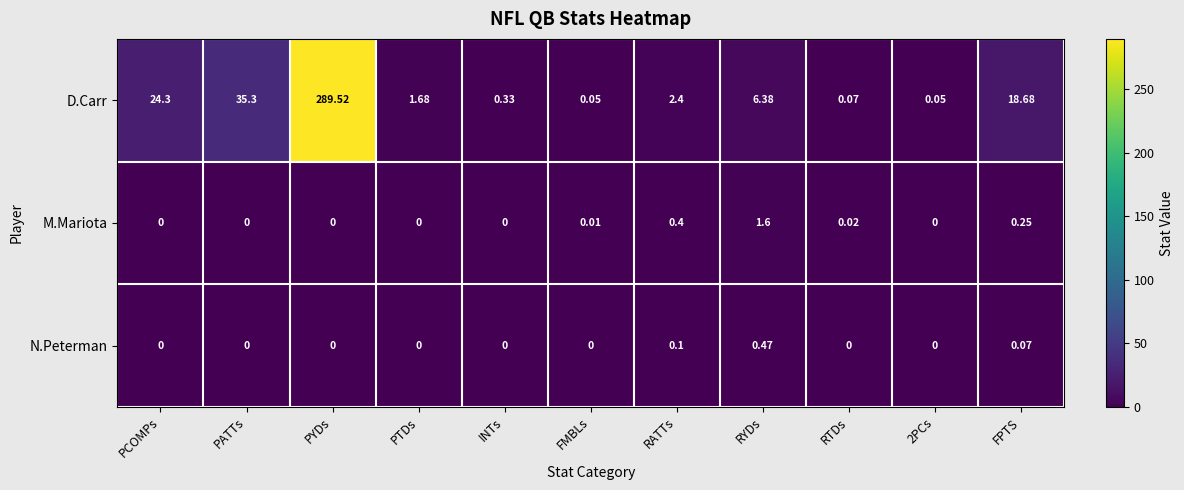

At which label is D.Carr closest to 144?

PATTs